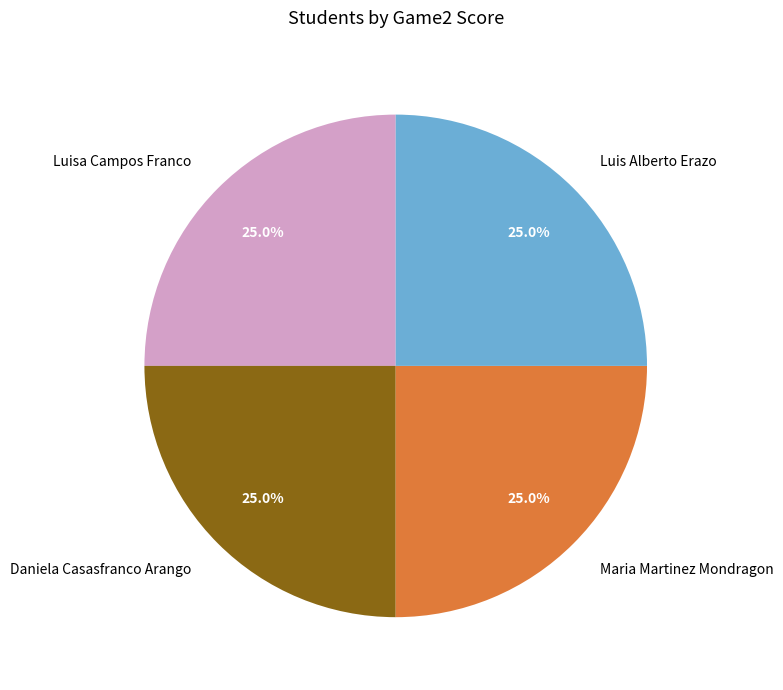

Approximately how many times larger is the value at Maria Martinez Mondragon compared to Luisa Campos Franco?

1.0